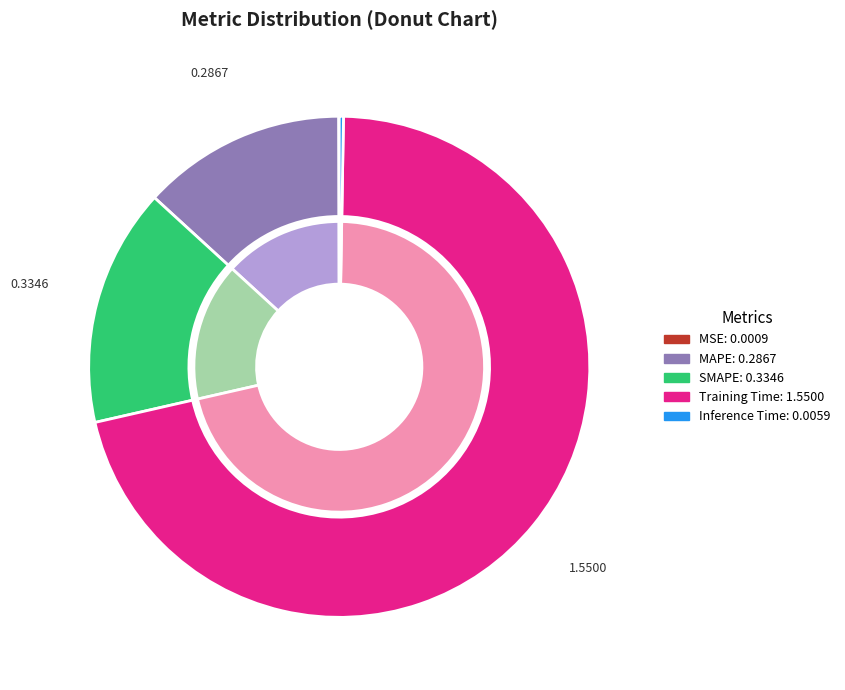

What is the smallest slice in the pie chart?

MSE